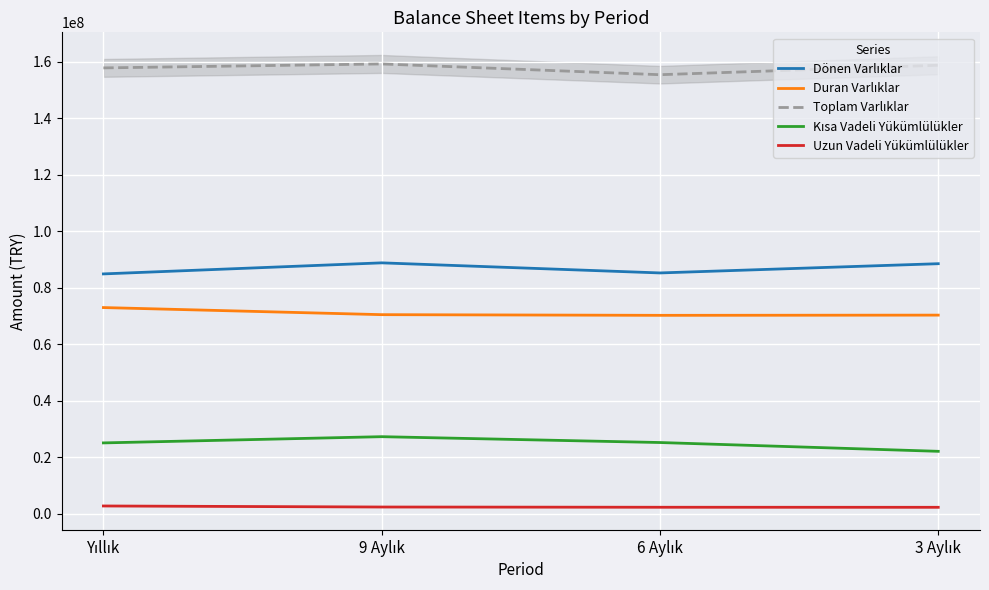

Rank the categories by Duran Varlıklar value from lowest to highest.

6 Aylık, 3 Aylık, 9 Aylık, Yıllık